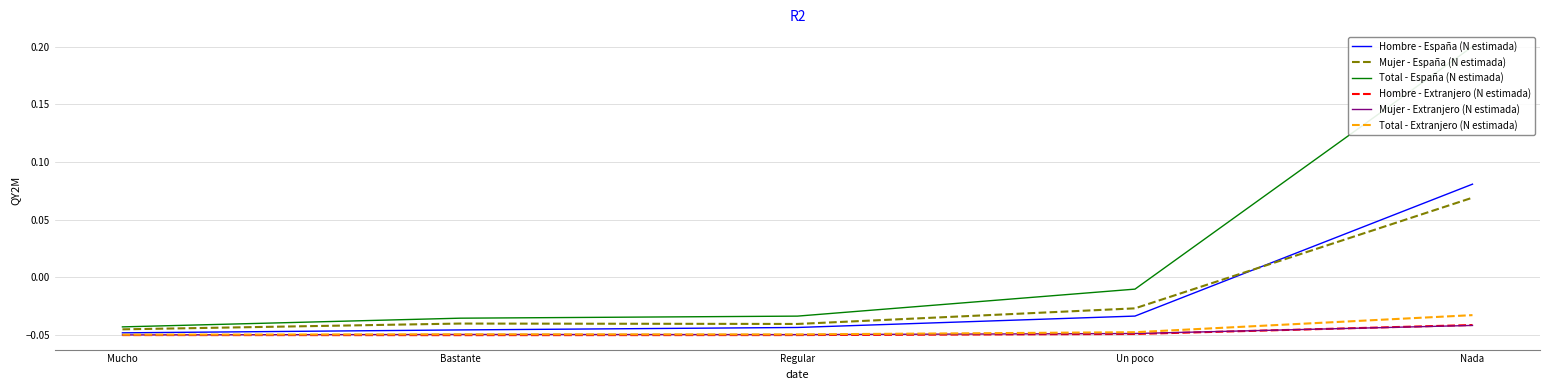

What is the label of the 3rd point from the left?

Regular